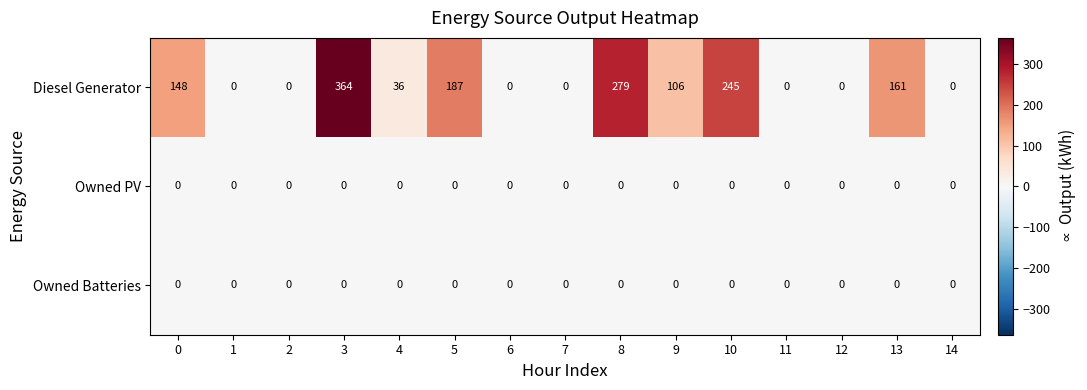

Which series has the largest total across all categories?

Diesel Generator